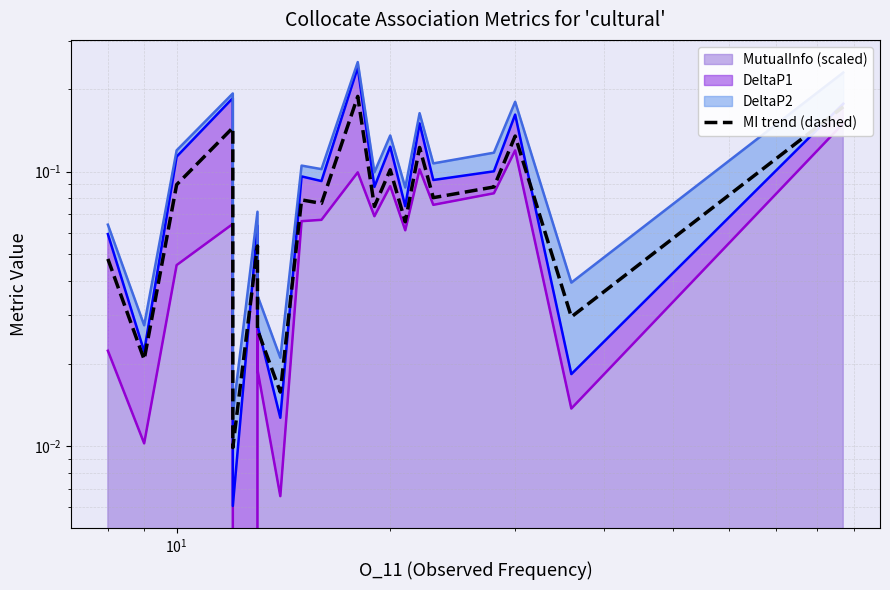

Is it true that the value at 6 is 0.0?

False